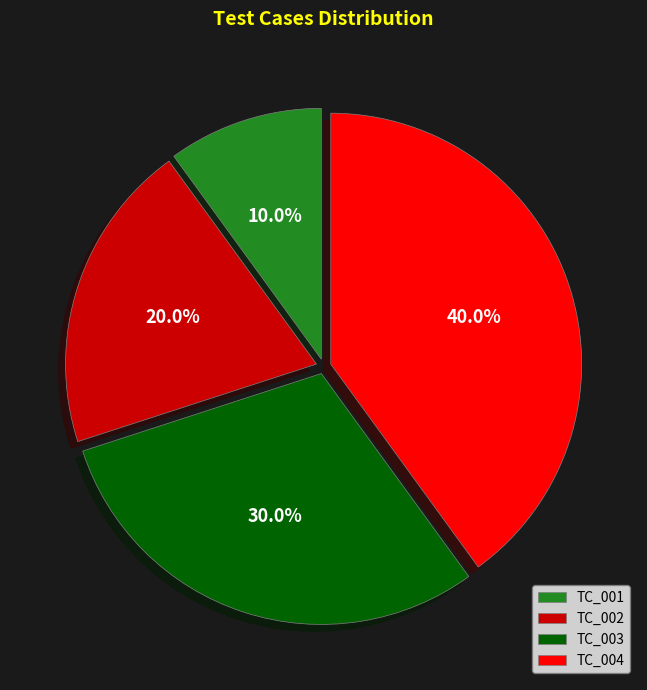

What percentage is the TC_002 slice, to the nearest percent?

20%